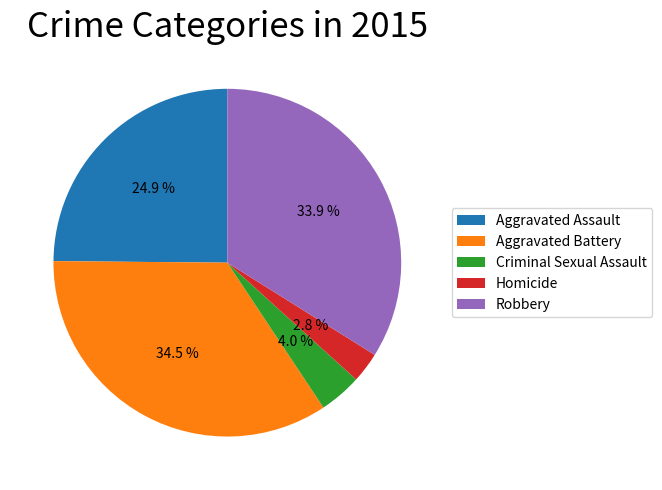

Does Robbery account for over 50% of the chart?

No